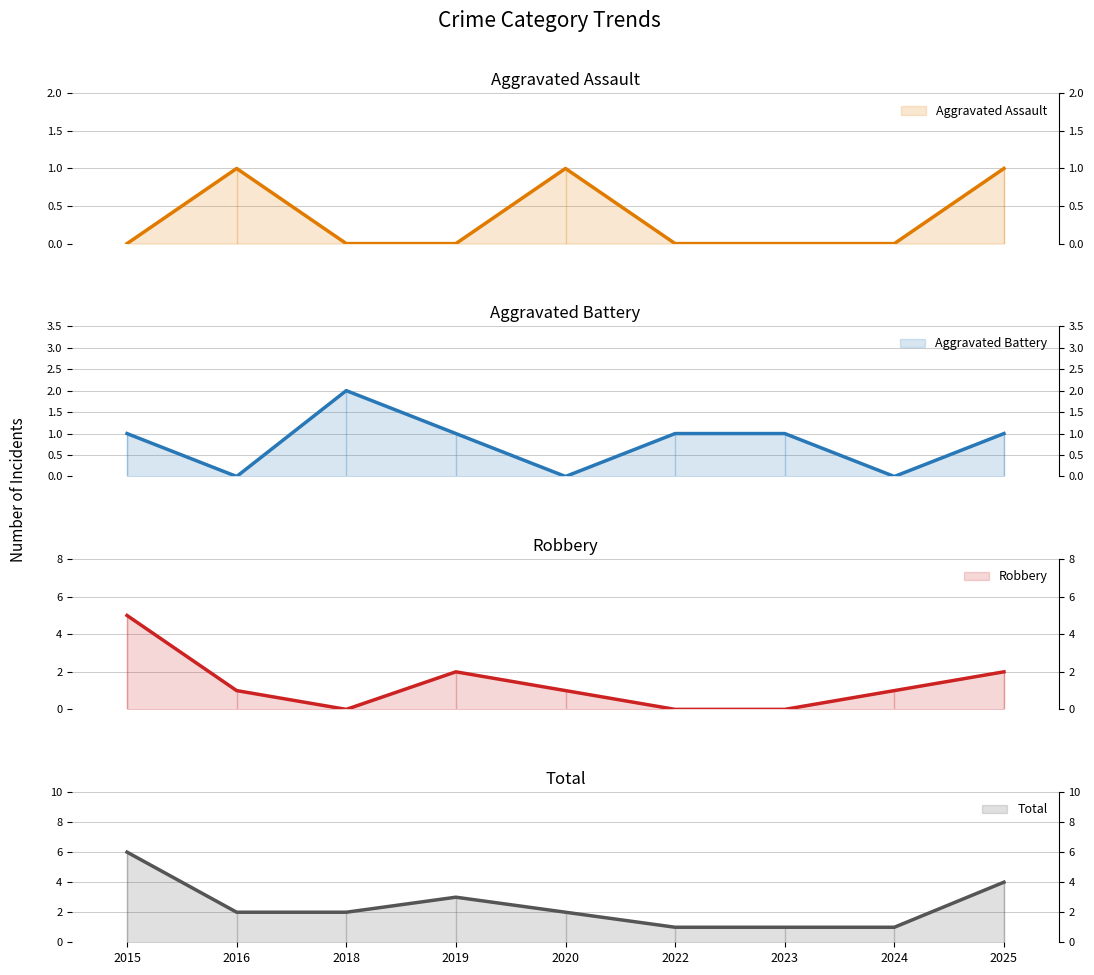

Rank the categories by Robbery value from highest to lowest.

2015, 2019, 2025, 2016, 2020, 2024, 2018, 2022, 2023